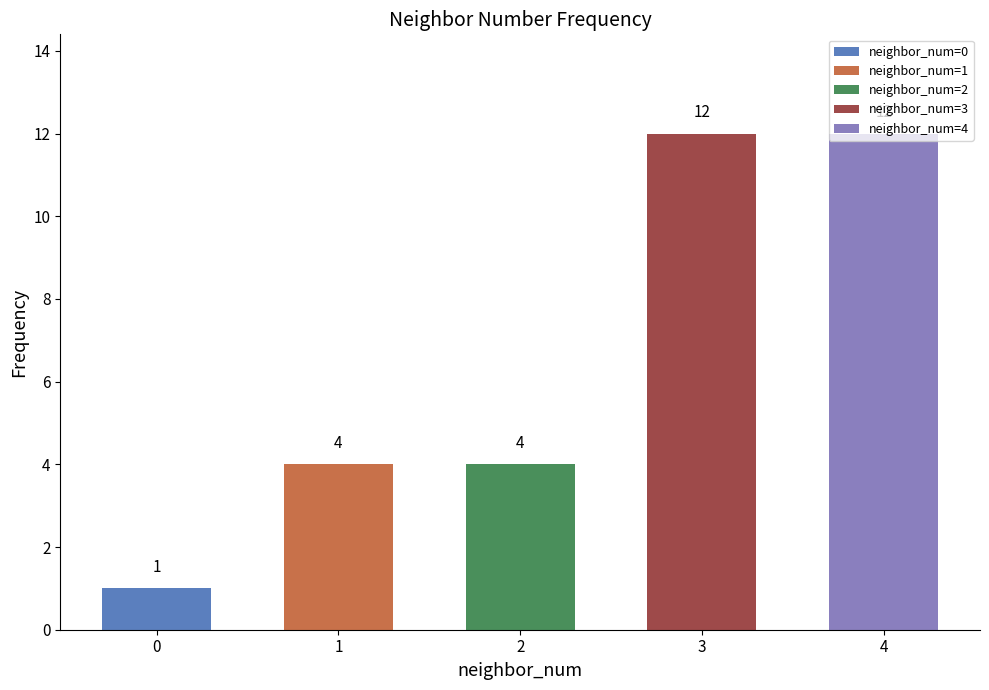

The chart shows a value of 5 at 2. True or false?

False